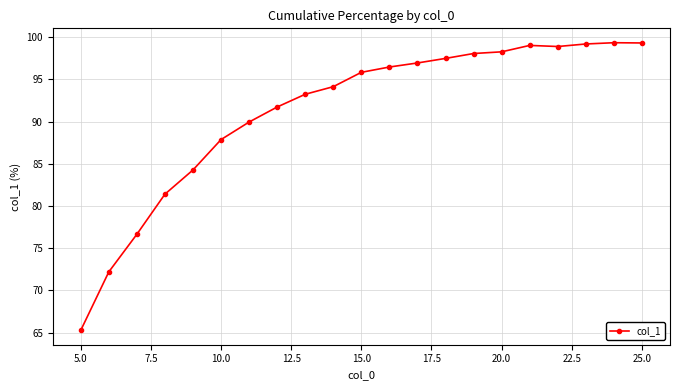

What is the greatest value displayed?

99.4